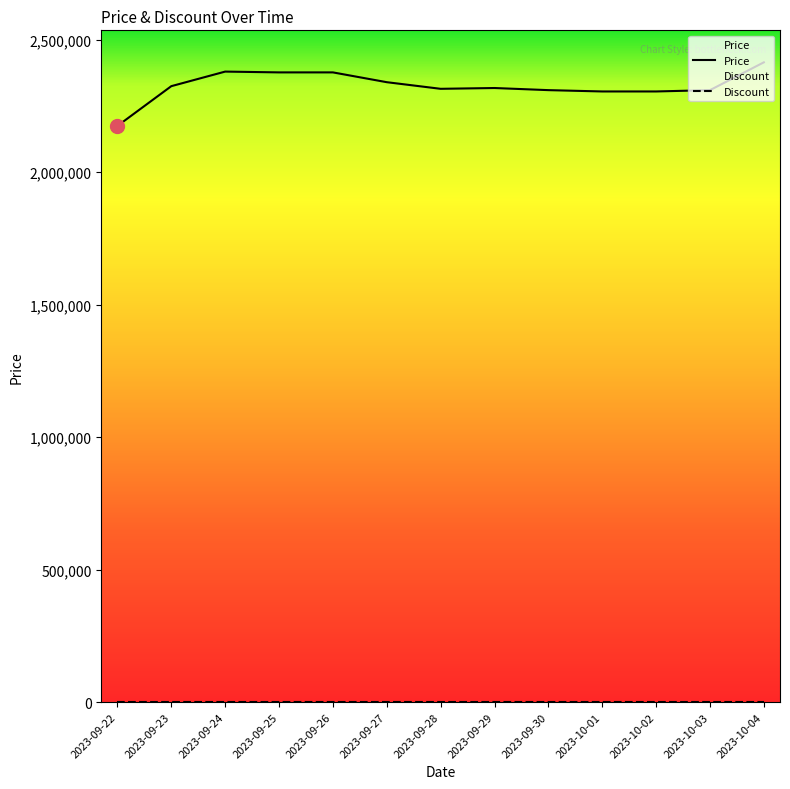

Is the value of Discount at 2023-09-26 greater than the value of Price at 2023-09-28?

No